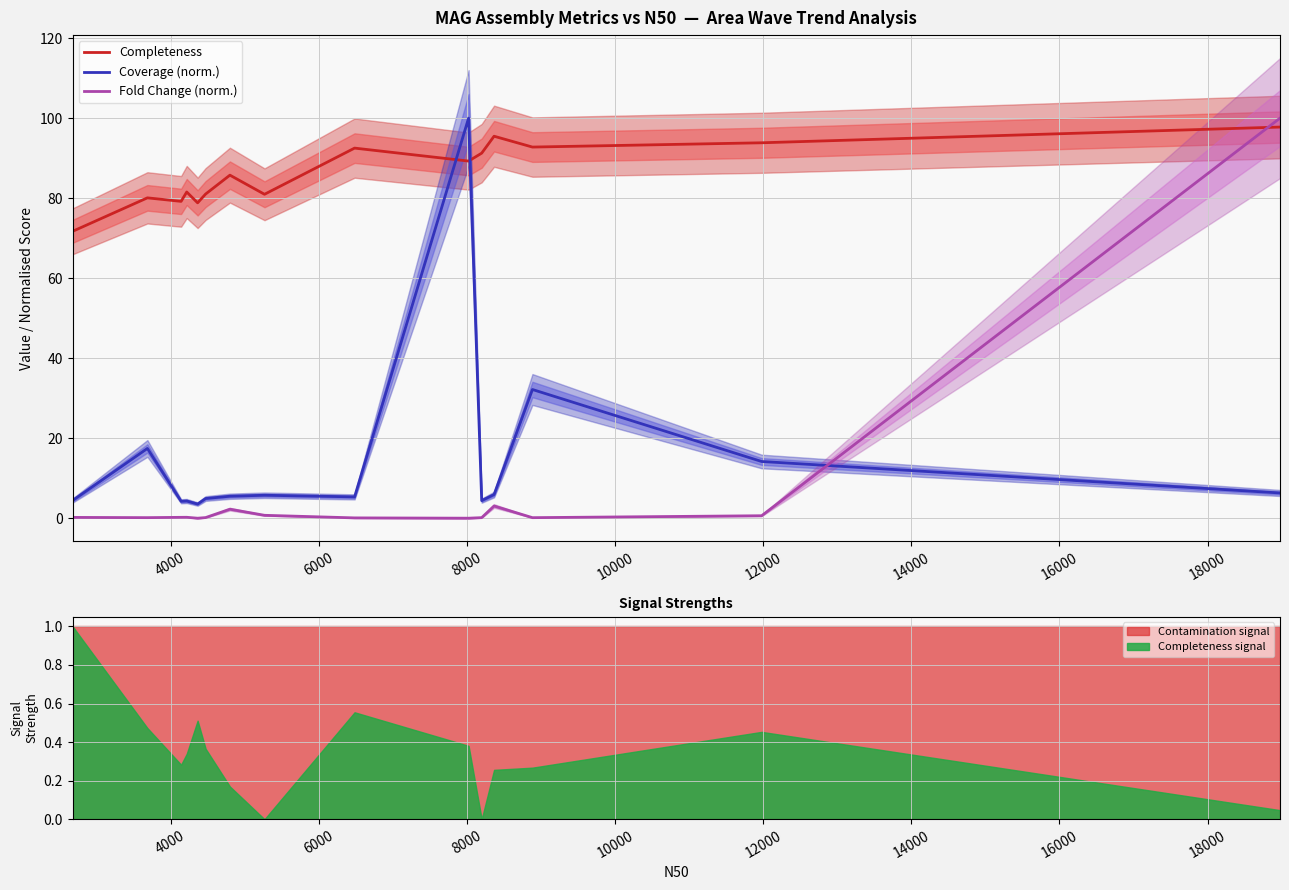

What is the highest value of the Fold Change (norm.) series?

100.0